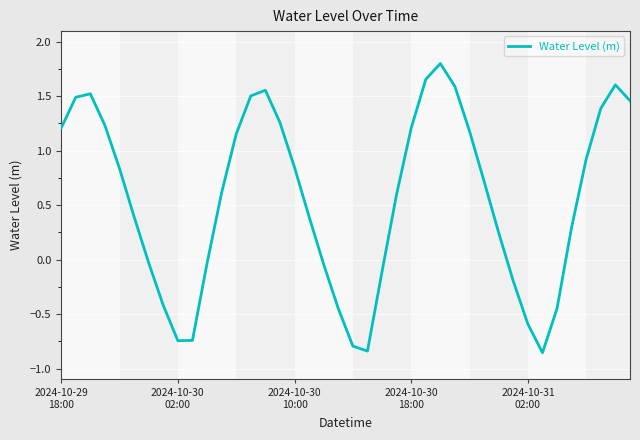

How many distinct data groups are displayed?

1